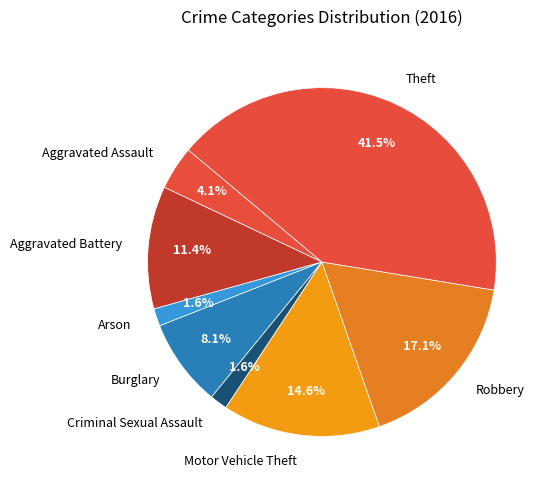

What is the ratio of the value at Robbery to the value at Burglary?

2.1